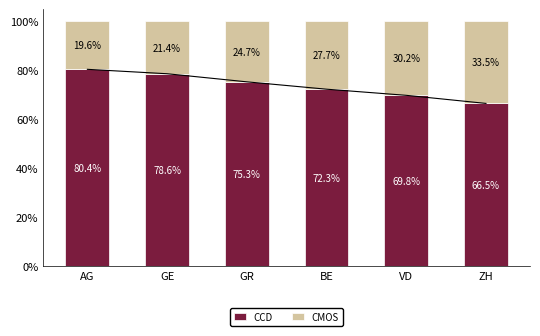

True or false: CCD has a value of 0.7 at ZH.

True